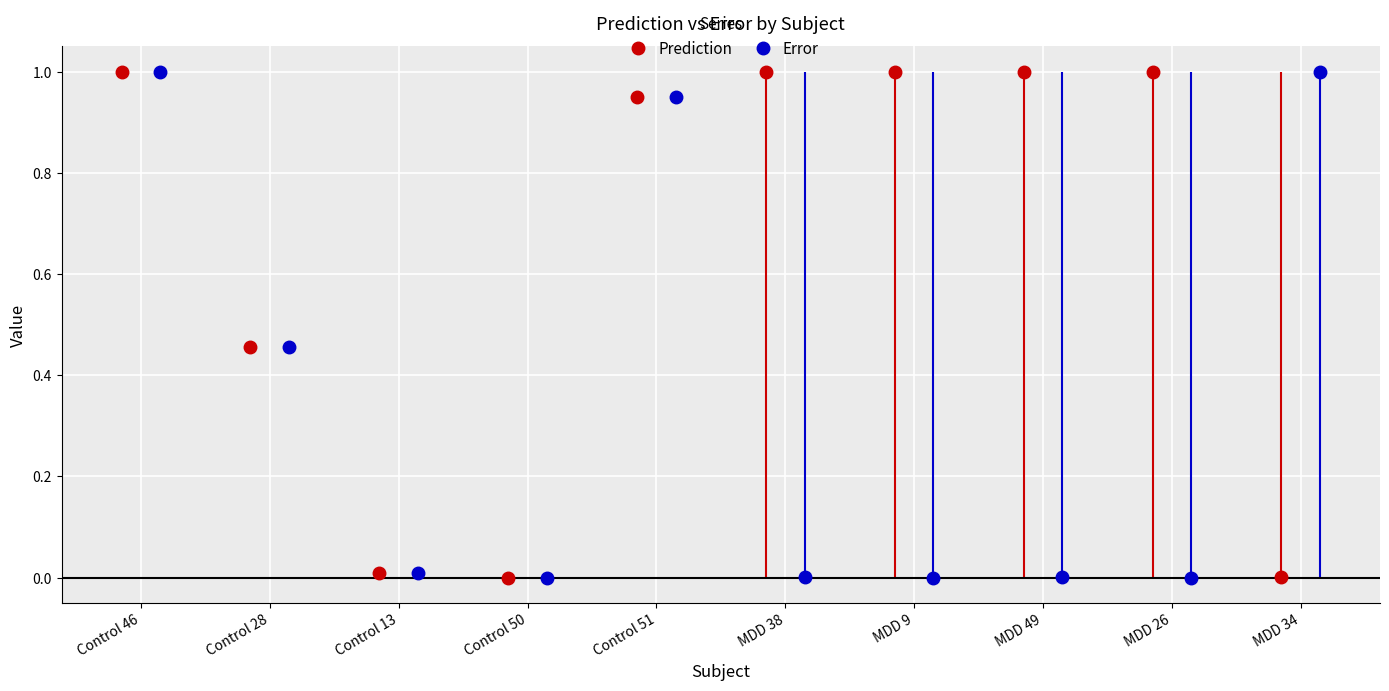

Is it true that Error equals 1.0 at Control 46?

True